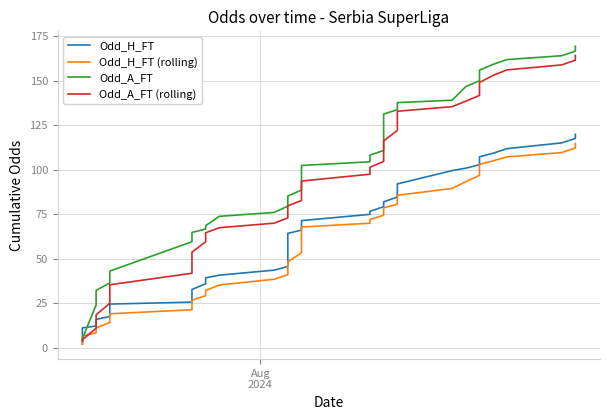

Does the chart have visible grid lines?

Yes